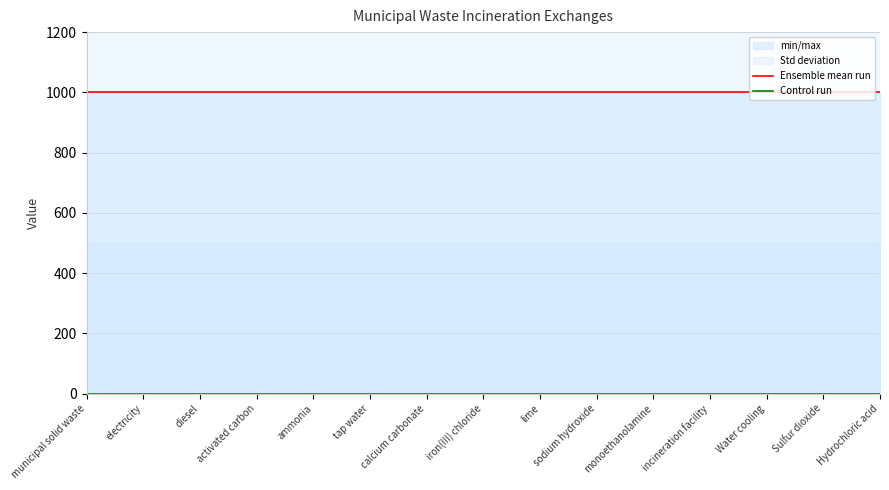

Which series has the largest total across all categories?

Ensemble mean run